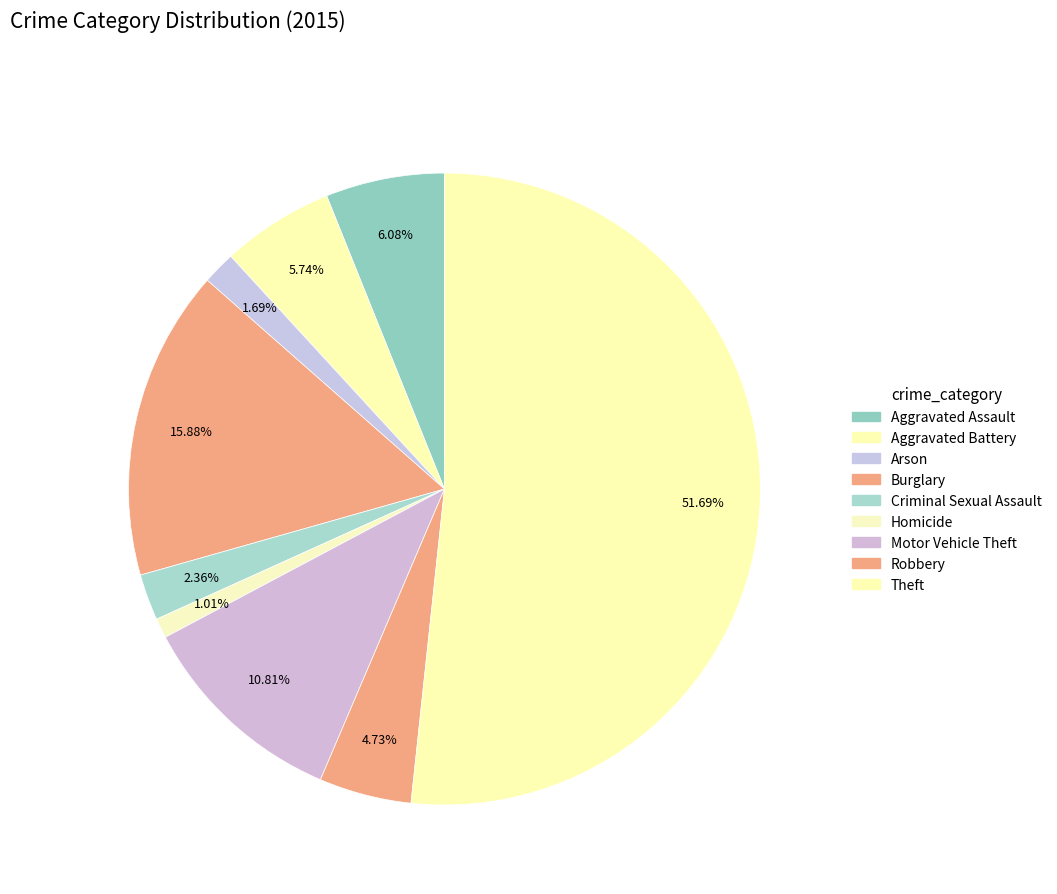

Rank the categories by value from lowest to highest.

Homicide, Arson, Criminal Sexual Assault, Robbery, Aggravated Battery, Aggravated Assault, Motor Vehicle Theft, Burglary, Theft